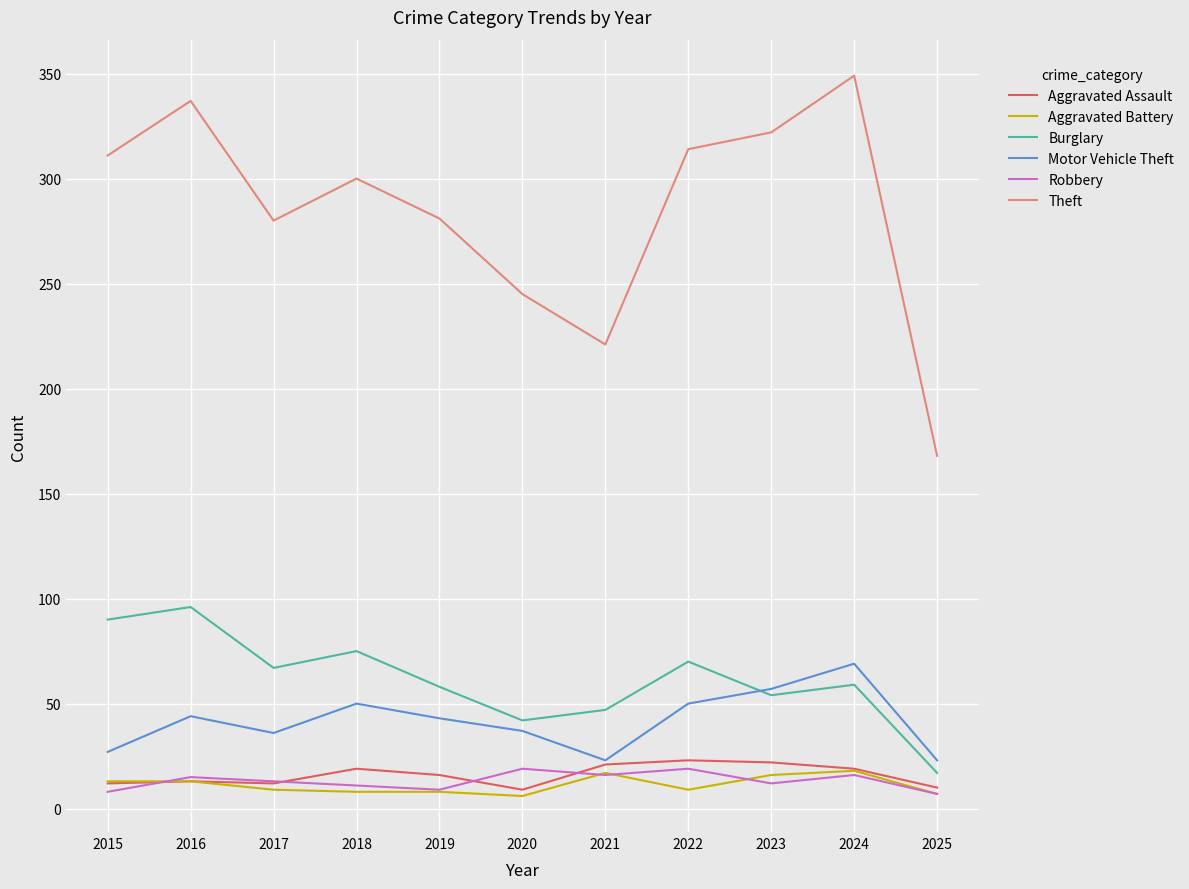

Which series has the largest total across all categories?

Theft